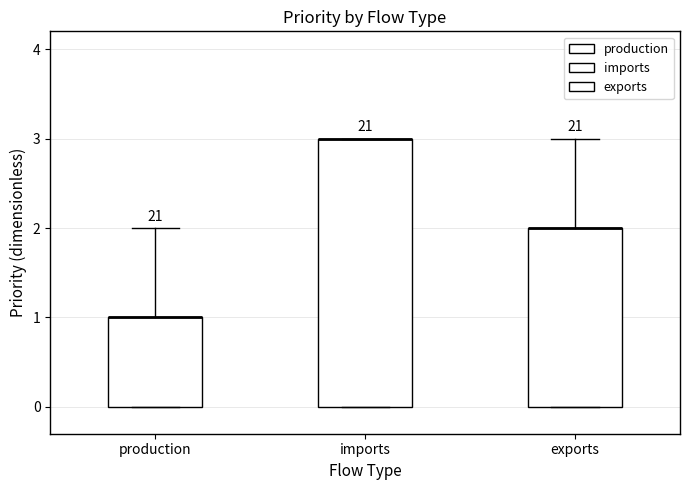

Where is the upper edge of the box for imports on the y-axis? The values are not printed on the chart, so give them approximately, as read against the axis.

3